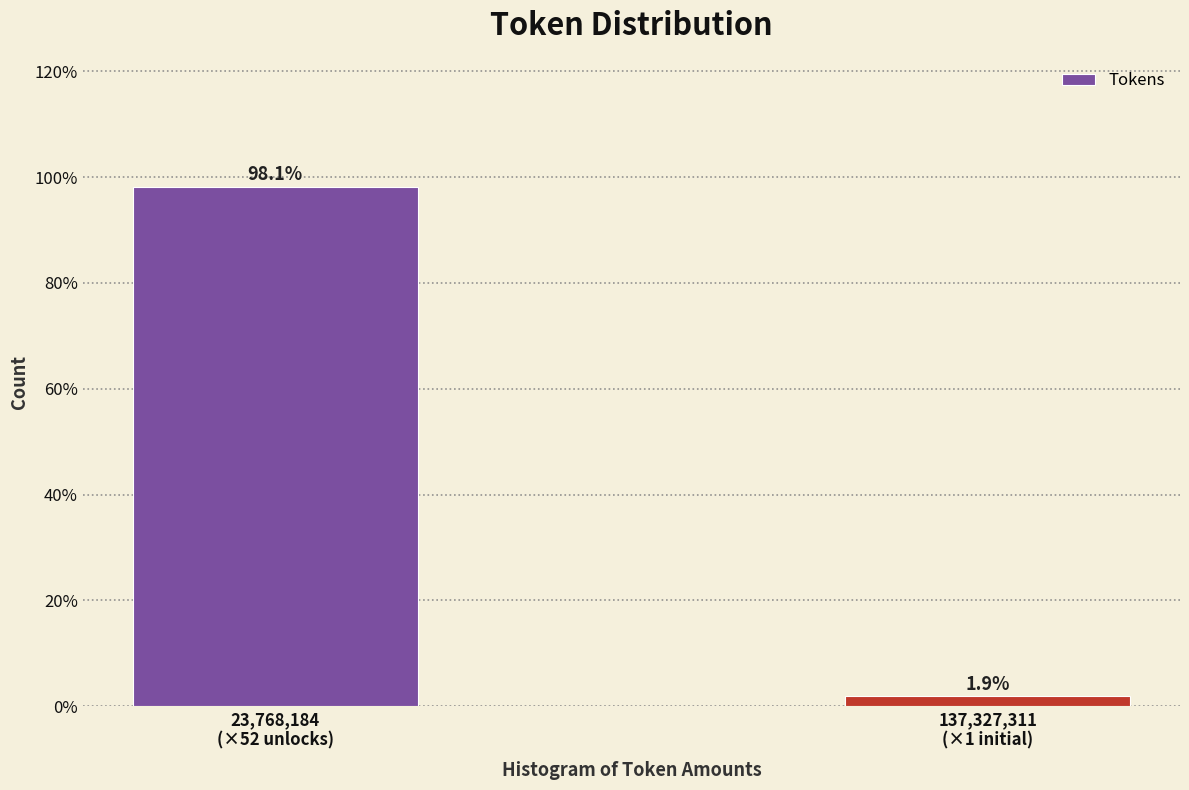

Reading left to right, transcribe all the data shown in this chart.

98.1	1.9